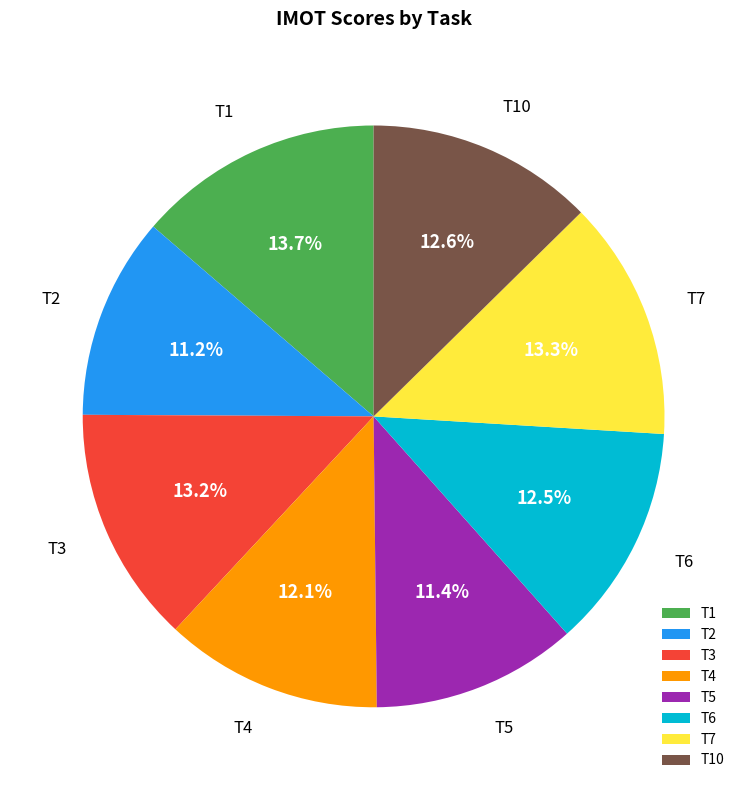

Is there any slice that represents more than half of the pie?

No